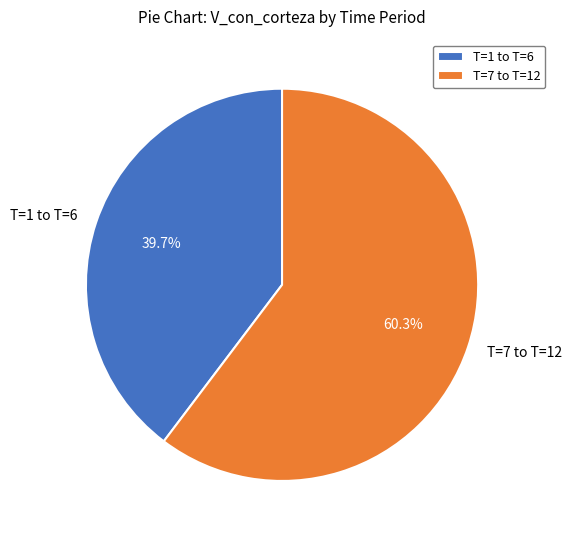

Approximately how many times larger is the value at T=7 to T=12 compared to T=1 to T=6?

1.5